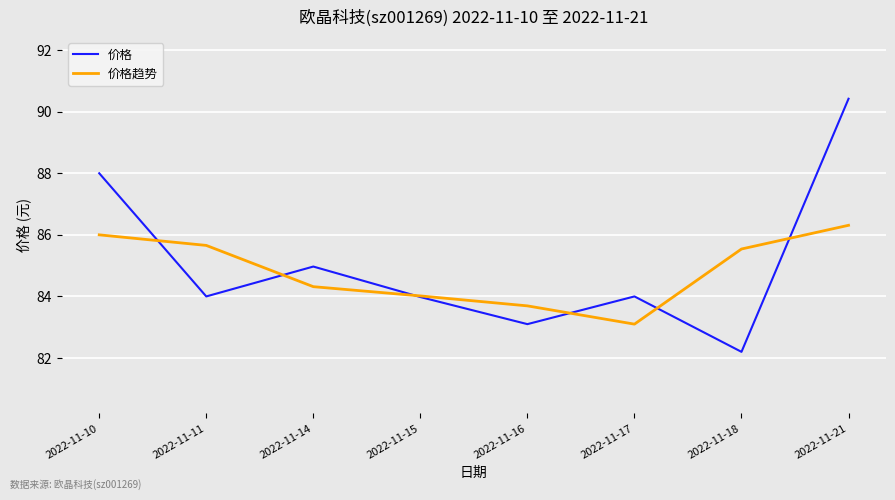

Is the value of 价格趋势 at 2022-11-10 greater than the value of 价格 at 2022-11-16?

Yes